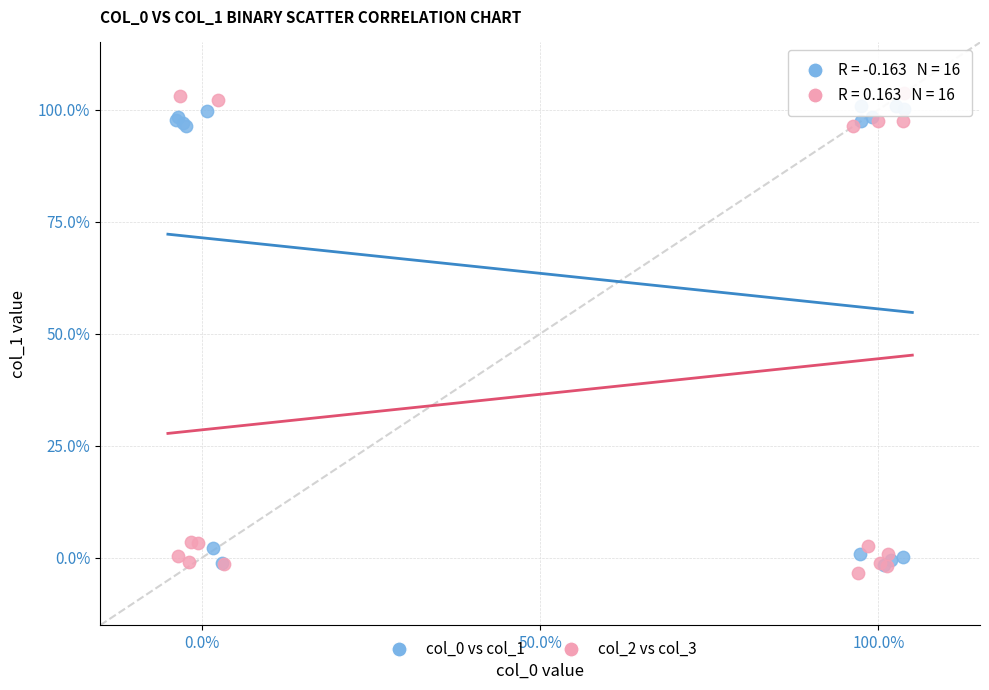

Which series contains the highest Y value?

col_2 vs col_3